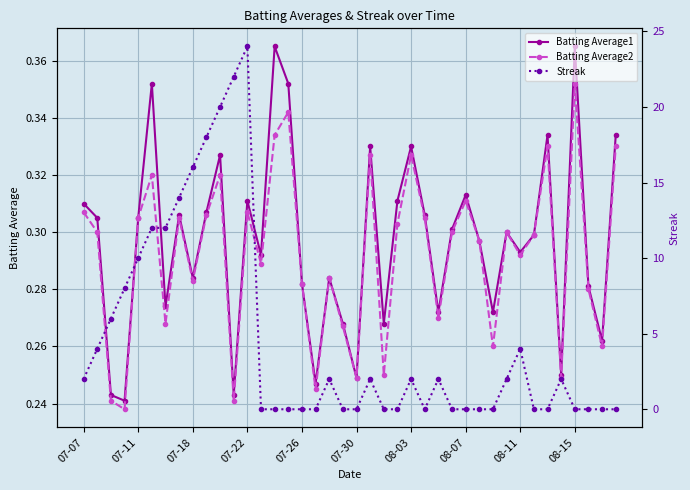

Is it true that Batting Average1 equals 0.1 at 08-15?

False